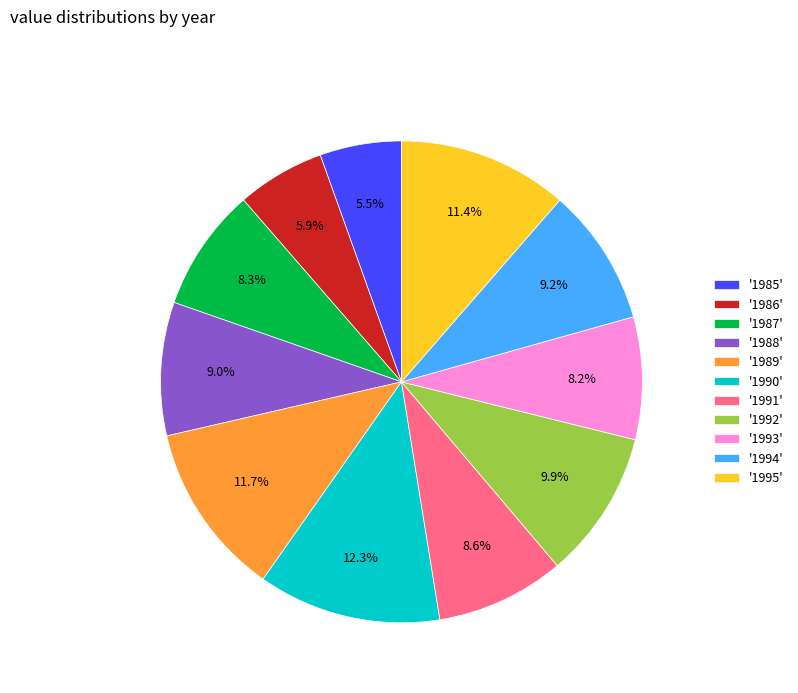

Which slice is the largest?

'1990'